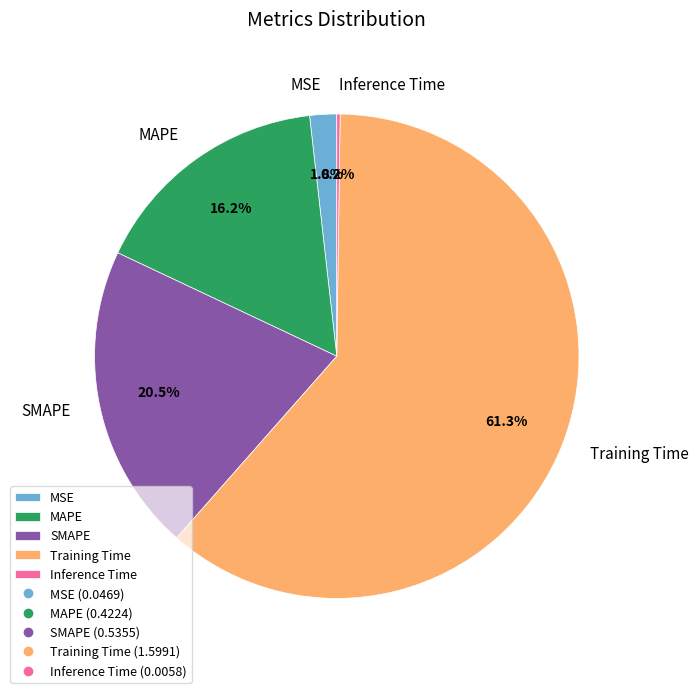

What is the largest slice in the pie chart?

Training Time